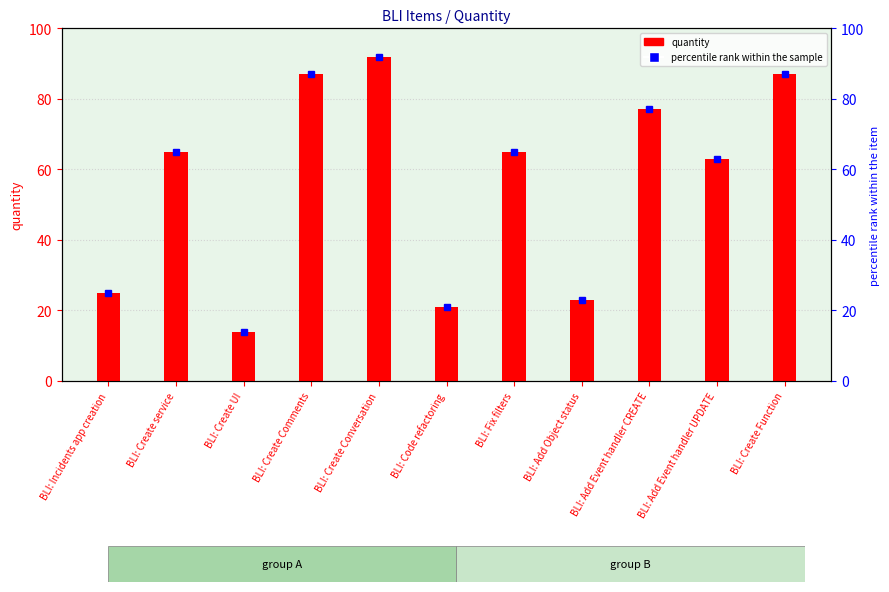

What is the greatest value displayed?

92